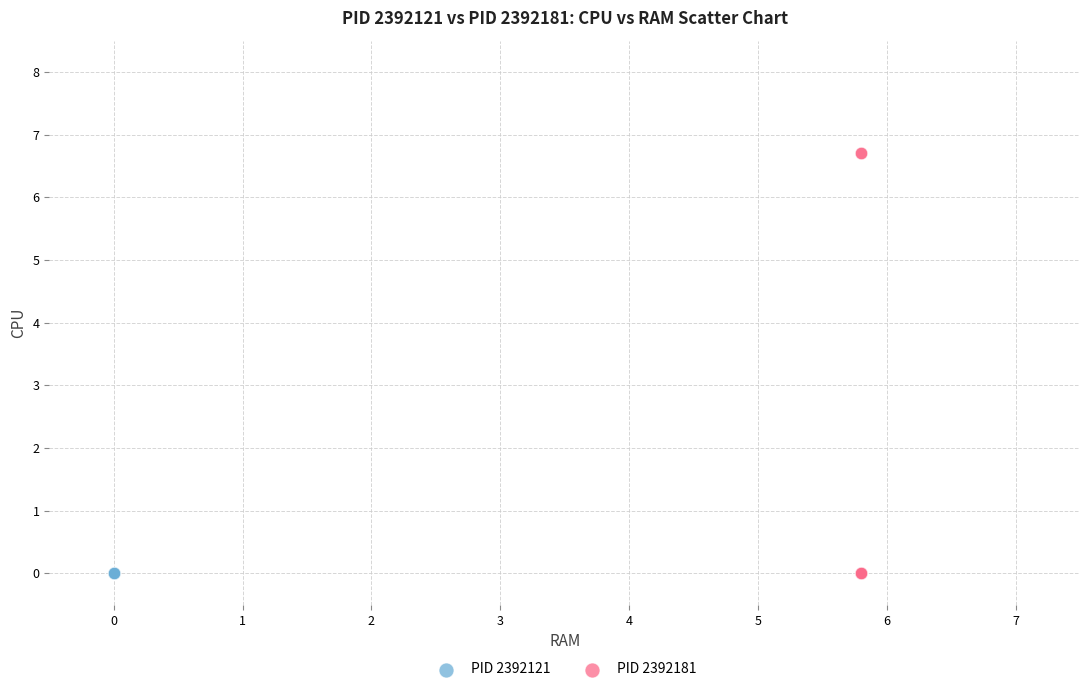

Which series reaches the maximum Y coordinate?

PID 2392181